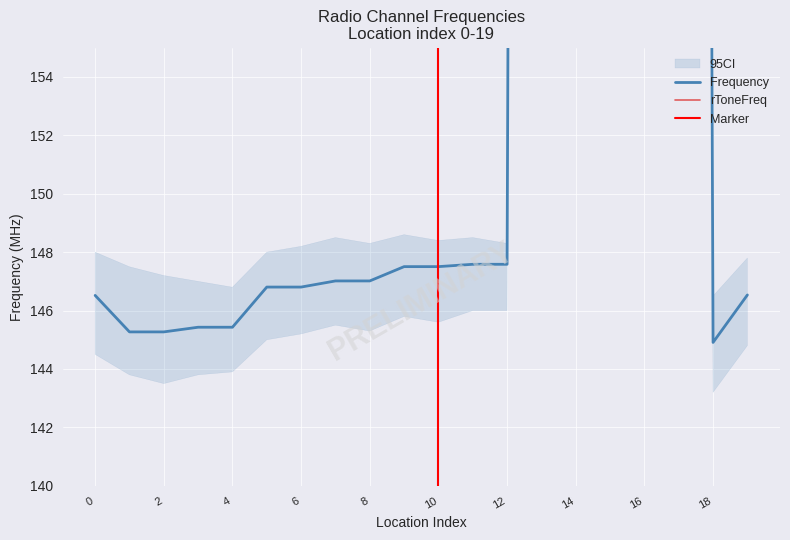

What is the difference between the rToneFreq values at 11 and 12?

18.7